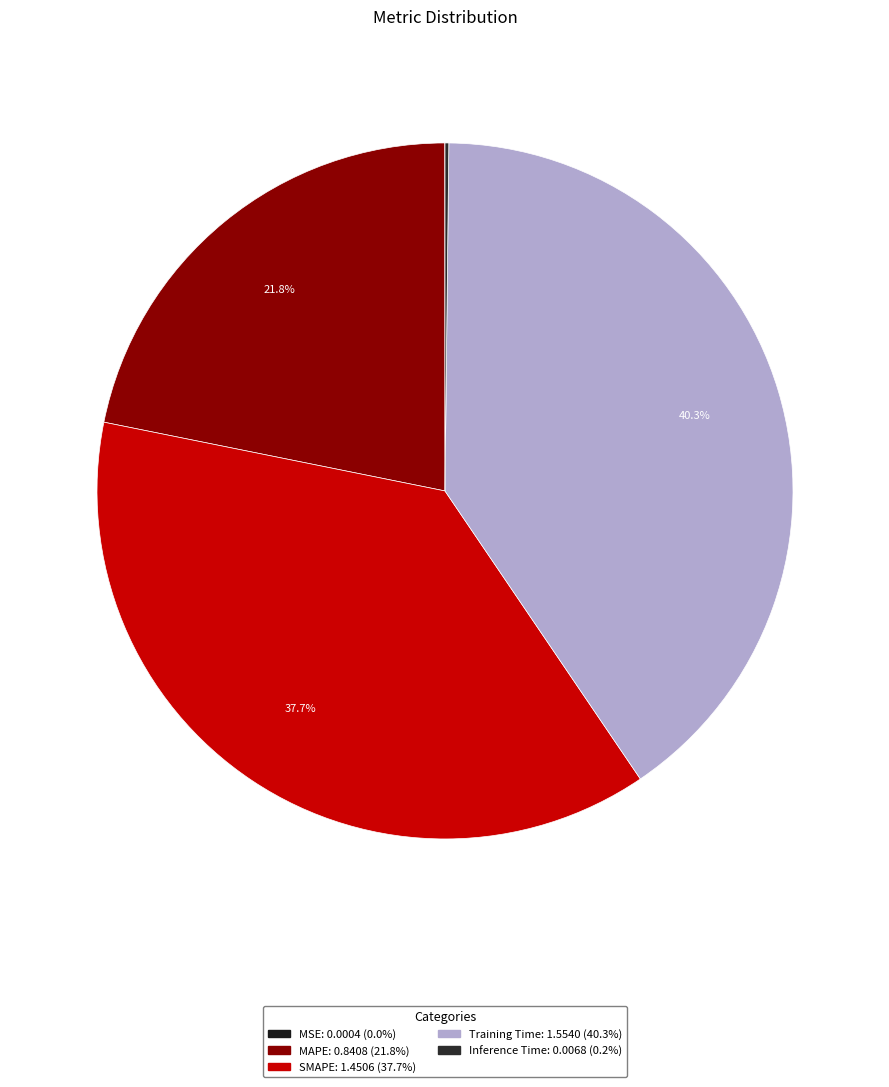

To the nearest percent, what is the difference between the MAPE and MSE slice percentages?

22%